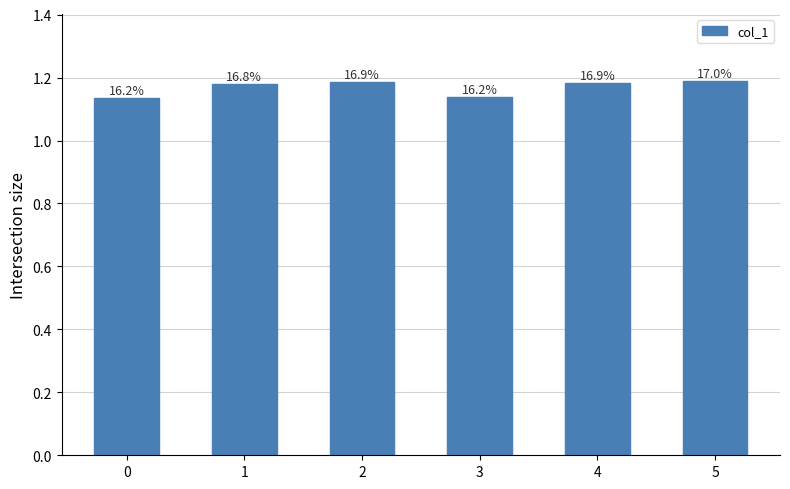

Are the bars horizontal?

No